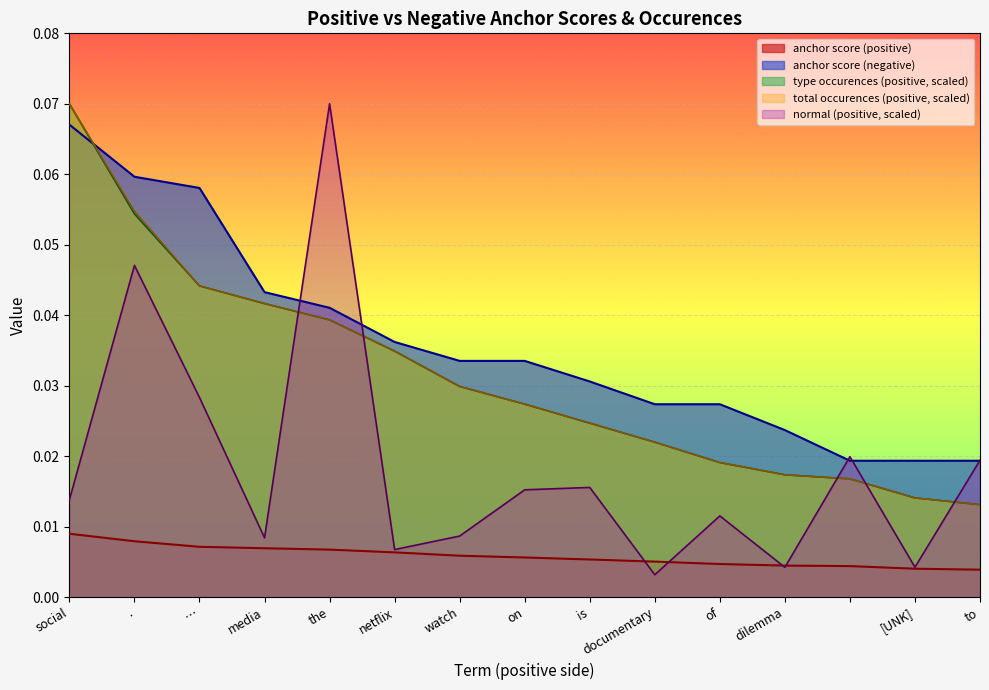

Count the number of categories in the chart.

15